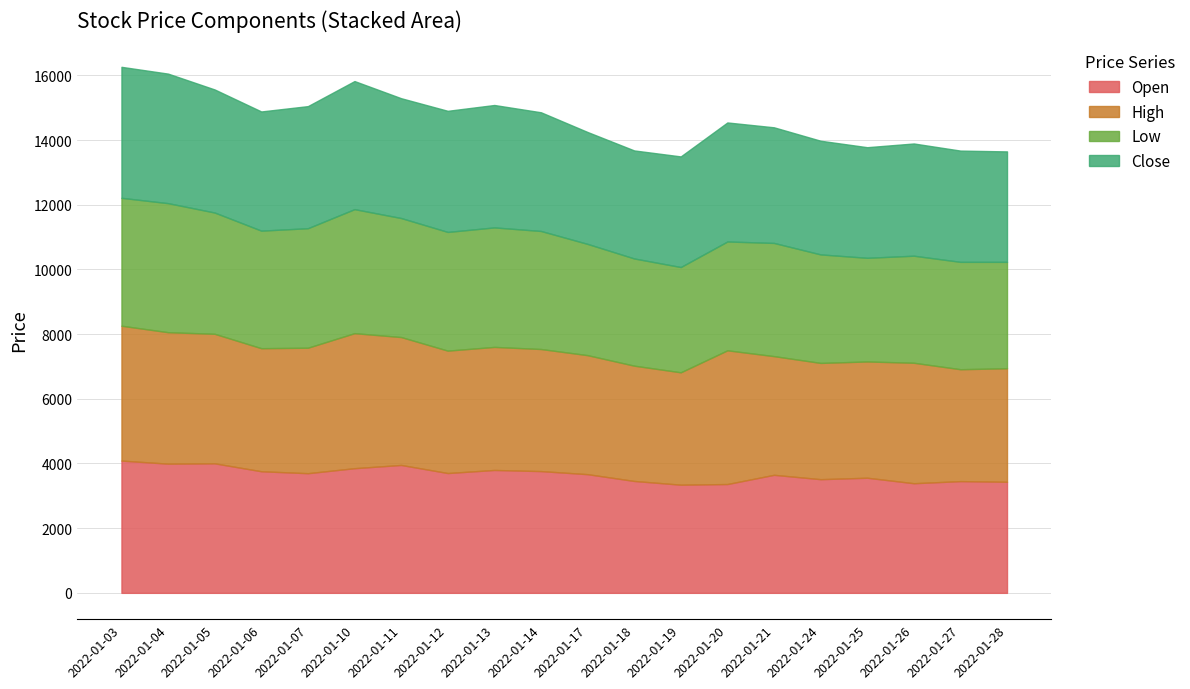

What is the difference between the second highest and second lowest values in the Low series?

700